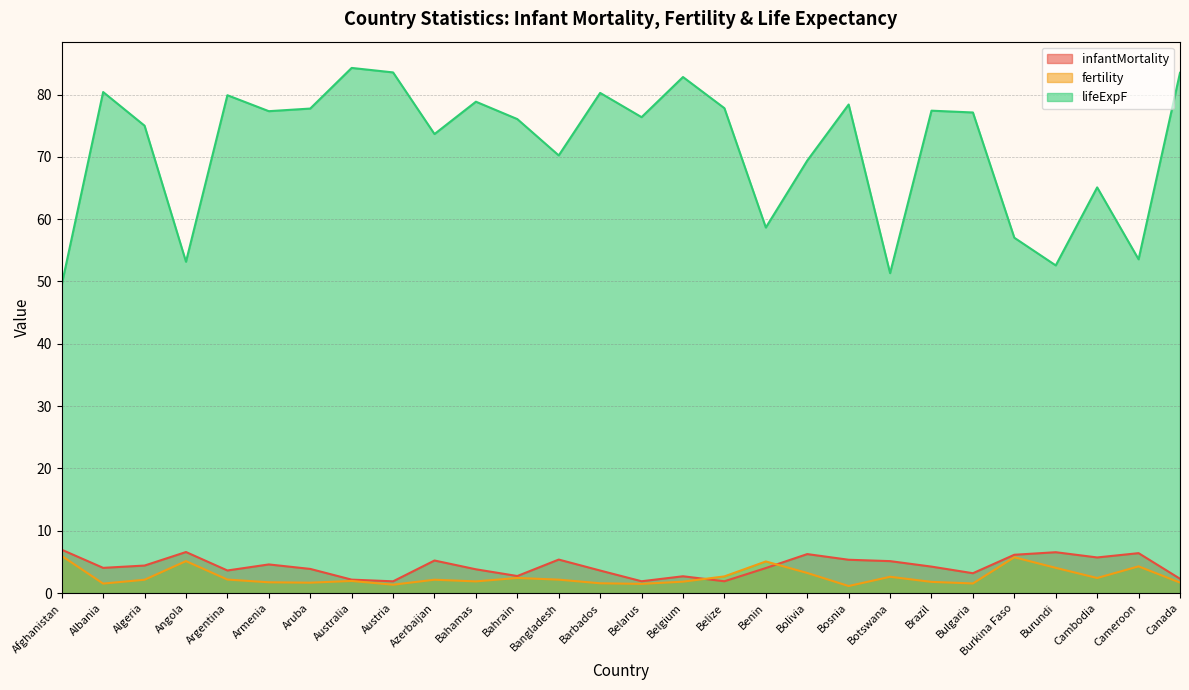

Reading left to right, transcribe all the data shown in this chart.

infantMortality: Afghanistan=7.0	Albania=4.0	Algeria=4.4	Angola=6.6	Argentina=3.6	Armenia=4.6	Aruba=3.9	Australia=2.2	Austria=1.9	Azerbaijan=5.2	Bahamas=3.8	Bahrain=2.7	Bangladesh=5.4	Barbados=3.6	Belarus=1.9	Belgium=2.7	Belize=1.9	Benin=4.0	Bolivia=6.3	Bosnia=5.3	Botswana=5.1	Brazil=4.2	Bulgaria=3.2	Burkina Faso=6.2	Burundi=6.6	Cambodia=5.7	Cameroon=6.4	Canada=2.3
fertility: Afghanistan=6.0	Albania=1.5	Algeria=2.1	Angola=5.1	Argentina=2.2	Armenia=1.7	Aruba=1.7	Australia=1.9	Austria=1.3	Azerbaijan=2.1	Bahamas=1.9	Bahrain=2.4	Bangladesh=2.2	Barbados=1.6	Belarus=1.5	Belgium=1.8	Belize=2.7	Benin=5.1	Bolivia=3.2	Bosnia=1.1	Botswana=2.6	Brazil=1.8	Bulgaria=1.5	Burkina Faso=5.8	Burundi=4.1	Cambodia=2.4	Cameroon=4.3	Canada=1.7
lifeExpF: Afghanistan=49.5	Albania=80.4	Algeria=75.0	Angola=53.2	Argentina=79.9	Armenia=77.3	Aruba=77.8	Australia=84.3	Austria=83.5	Azerbaijan=73.7	Bahamas=78.8	Bahrain=76.1	Bangladesh=70.2	Barbados=80.3	Belarus=76.4	Belgium=82.8	Belize=77.8	Benin=58.7	Bolivia=69.4	Bosnia=78.4	Botswana=51.3	Brazil=77.4	Bulgaria=77.1	Burkina Faso=57.0	Burundi=52.6	Cambodia=65.1	Cameroon=53.6	Canada=83.5